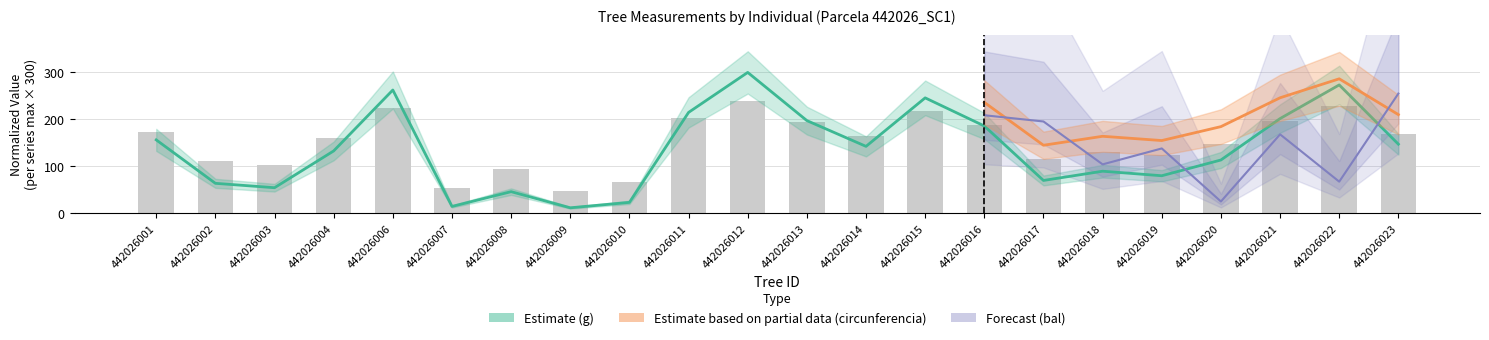

Which label corresponds to the largest value in the chart?

442026012